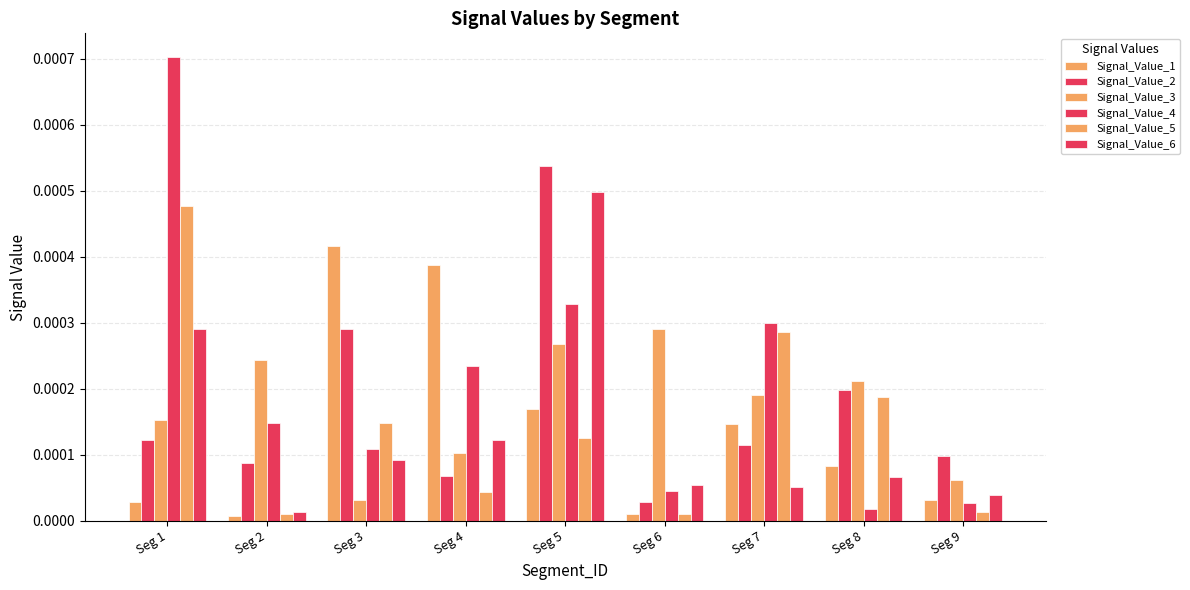

At which label is Signal_Value_3 closest to 0?

Seg 3